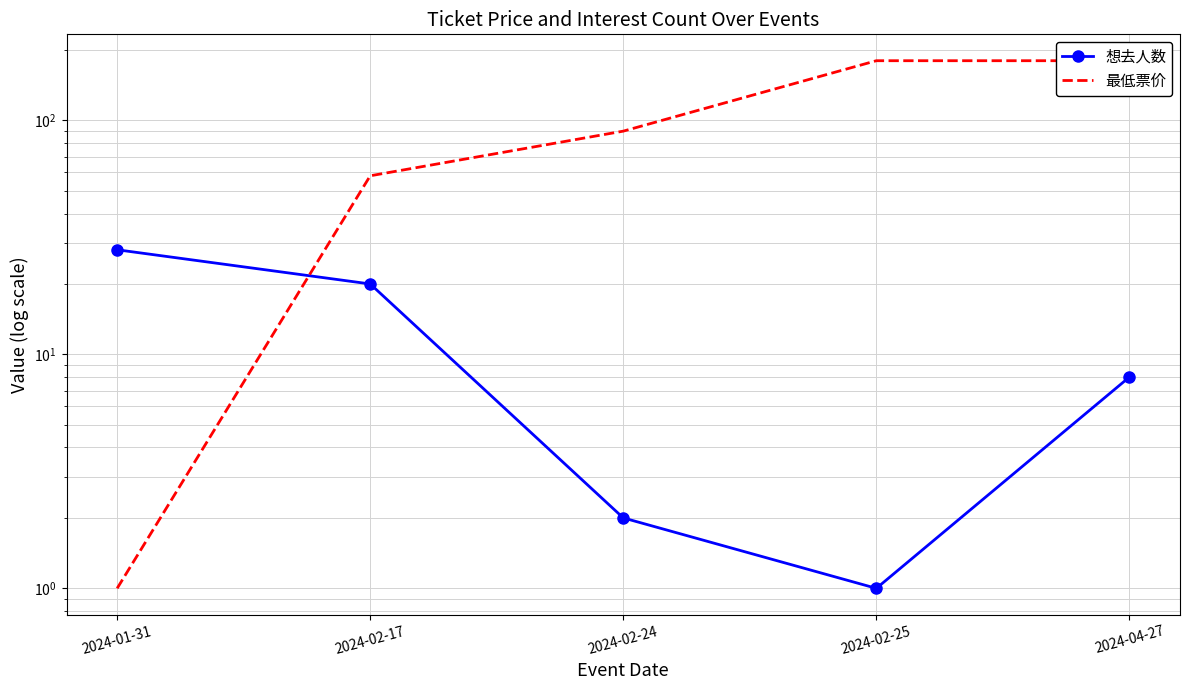

How many times do 最低票价 and 想去人数 cross each other?

1